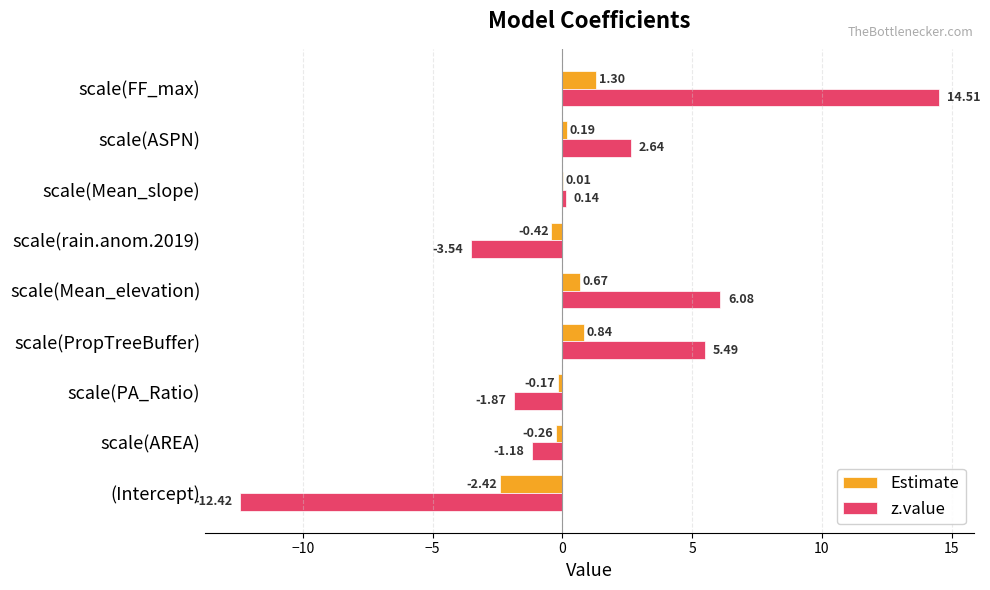

At which label is z.value closest to 1?

scale(Mean_slope)